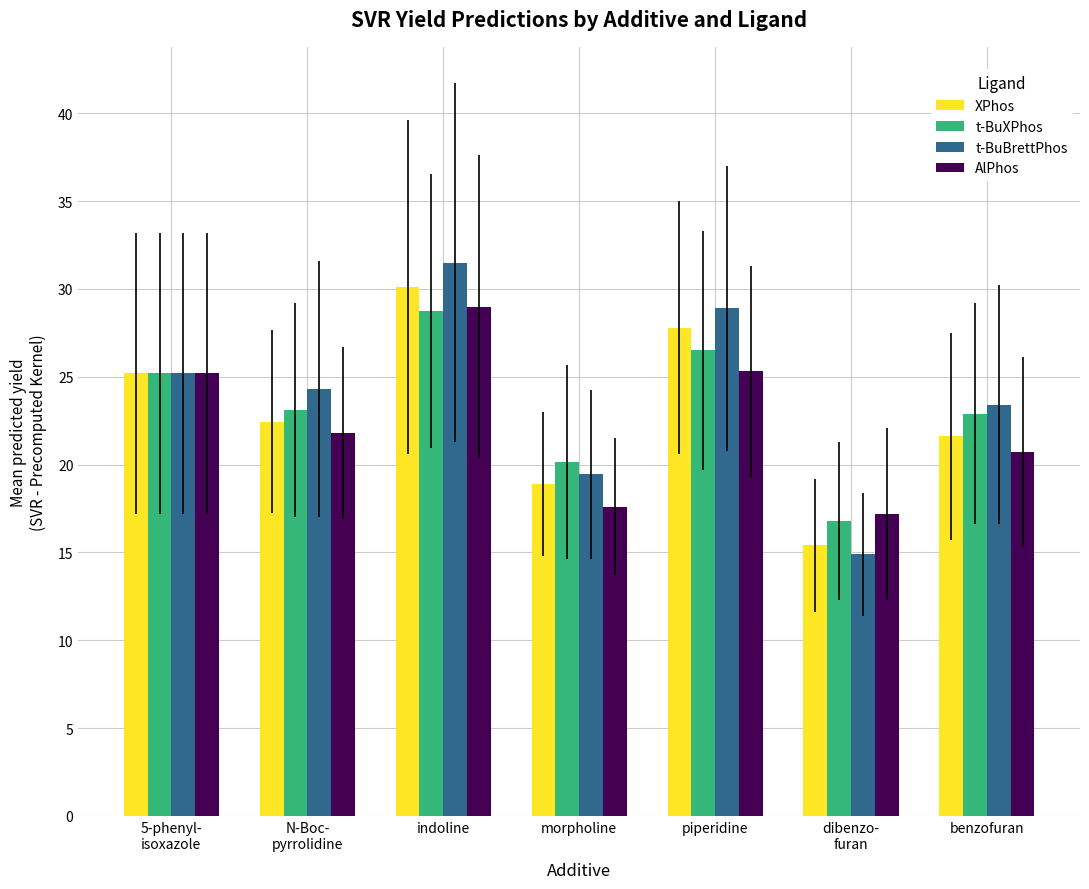

Which series changed the most between 5-phenyl-
isoxazole and morpholine?

AlPhos